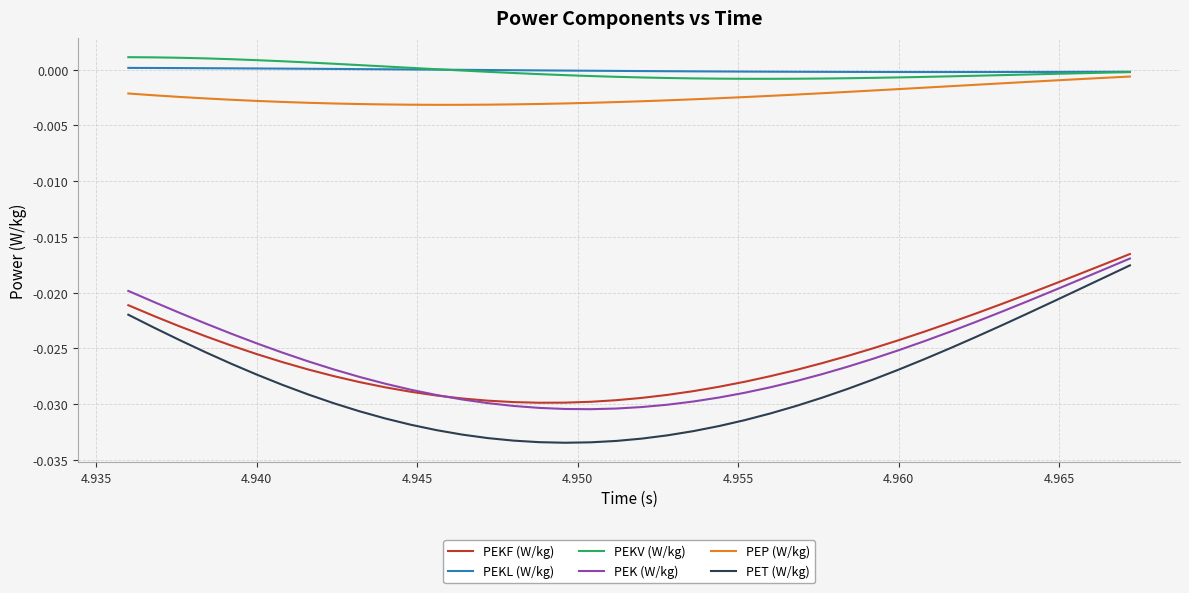

True or false: PEKF (W/kg) and PEP (W/kg) cross at least once.

False